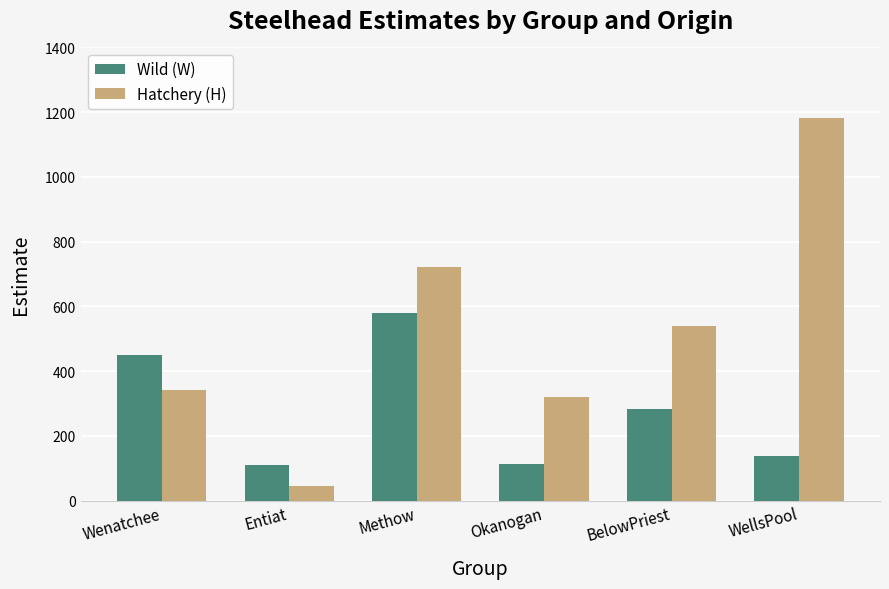

At how many categories does at least one series exceed 515?

3